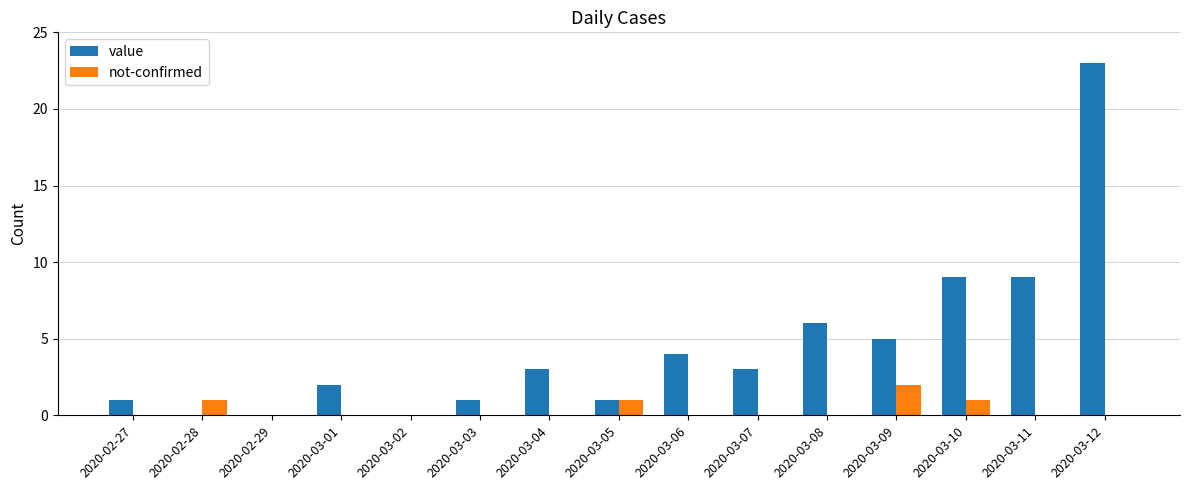

Which series changed the most between 2020-03-01 and 2020-03-03?

value